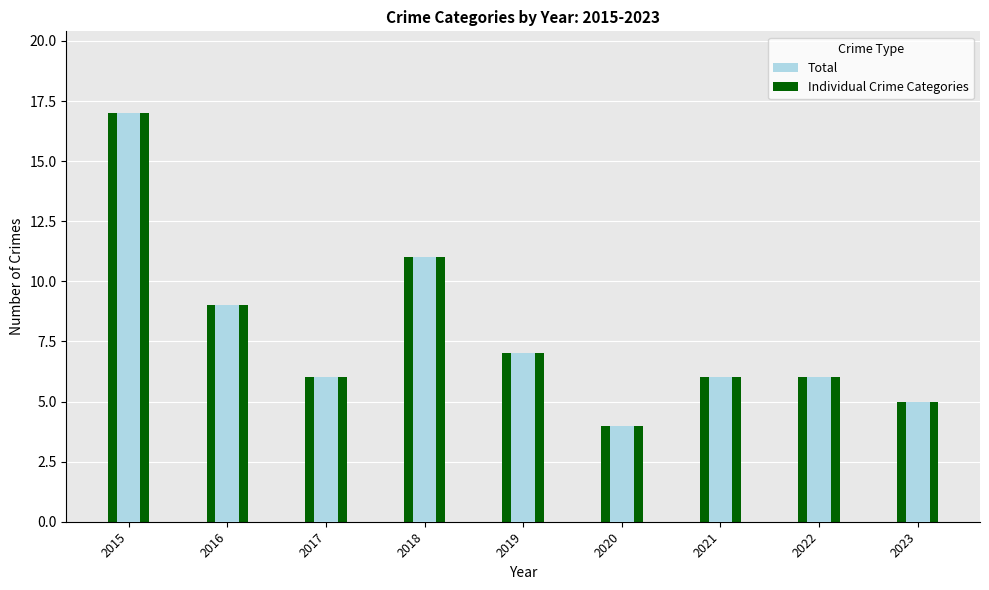

Where is Total nearest to the value 10?

2016